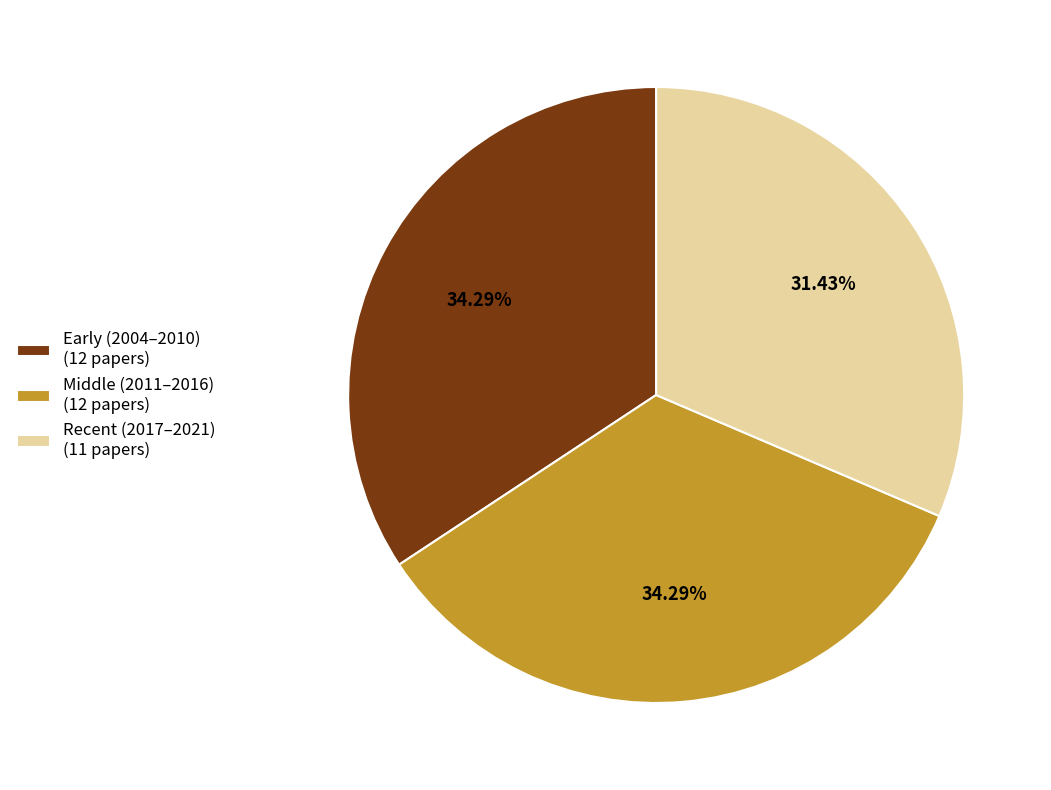

To the nearest percent, what is the average slice percentage?

33%